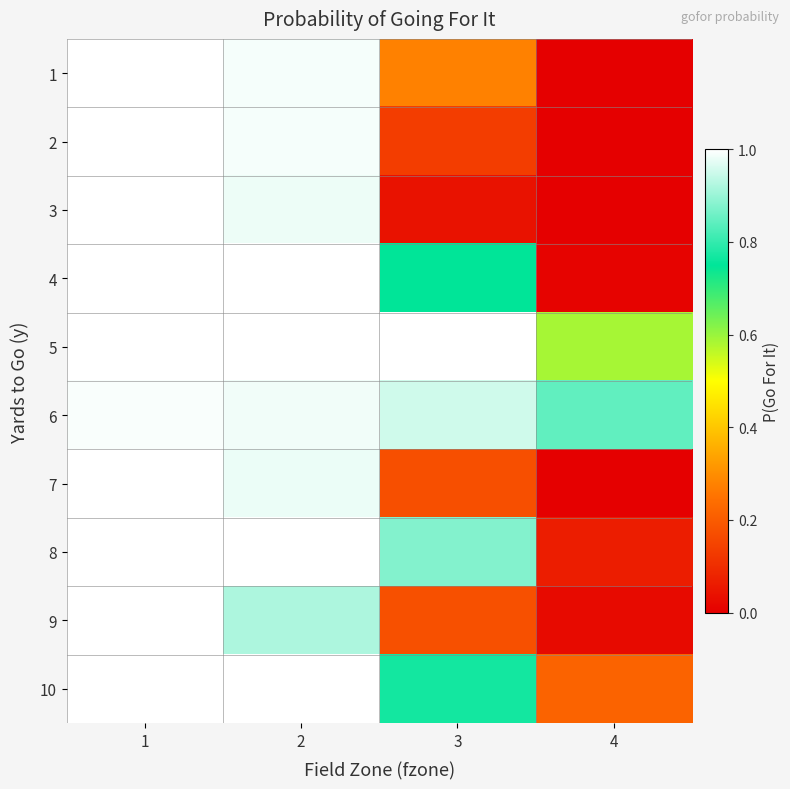

What is the total value across all series at 4?

1.8